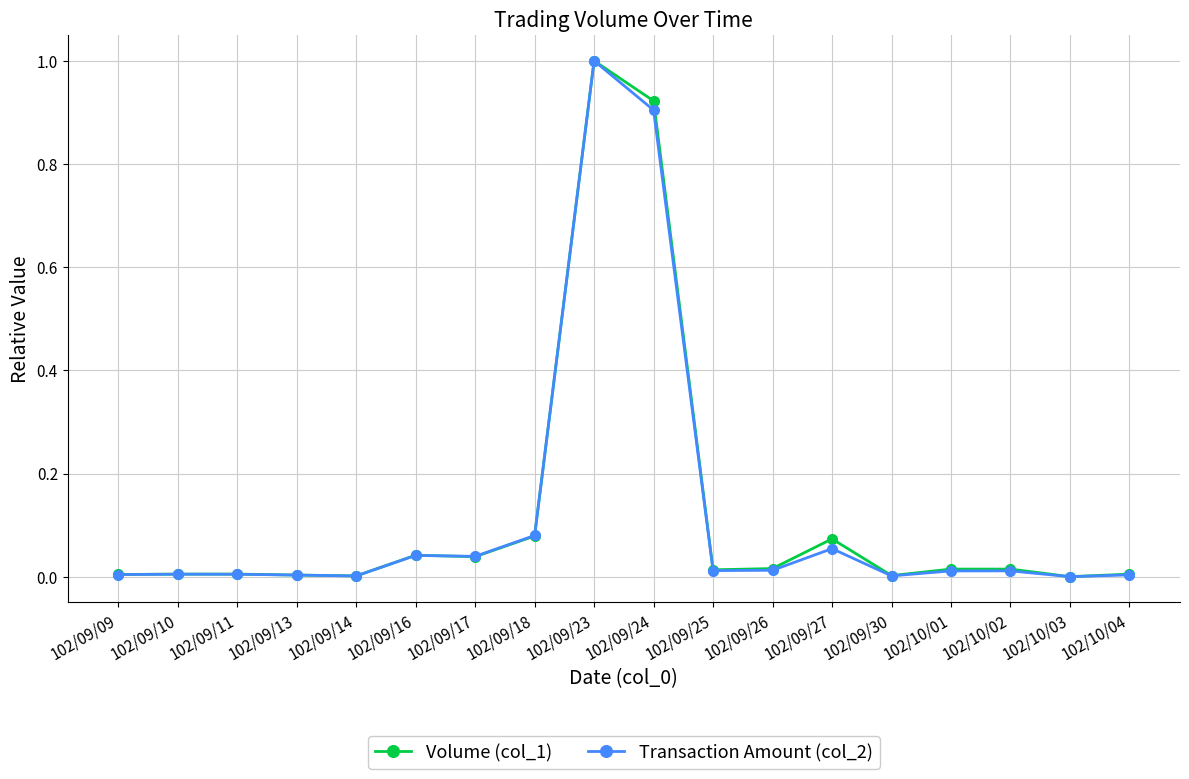

What is the highest value of the Transaction Amount (col_2) series?

1.0